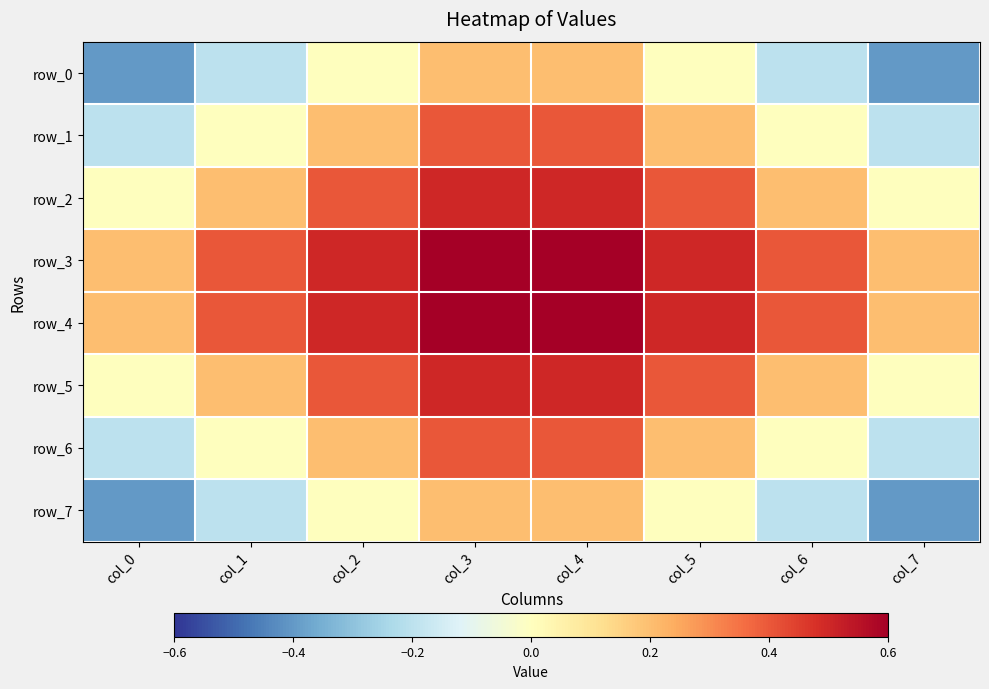

Which category has the lowest value in the row_2 series?

col_0